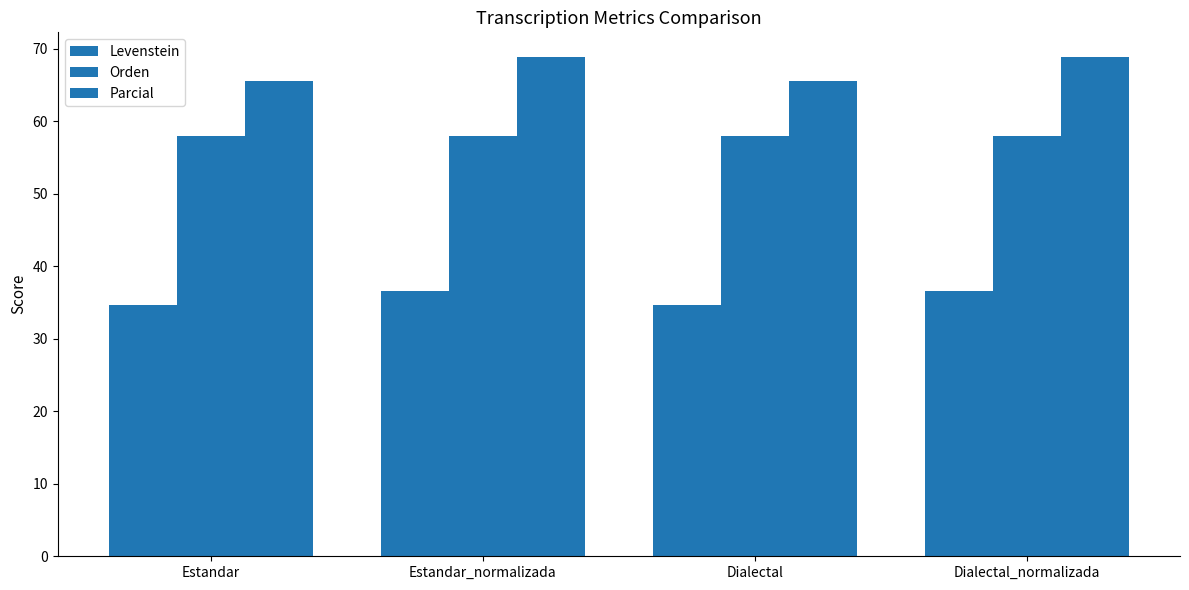

At which label does Levenstein reach its peak?

Estandar_normalizada